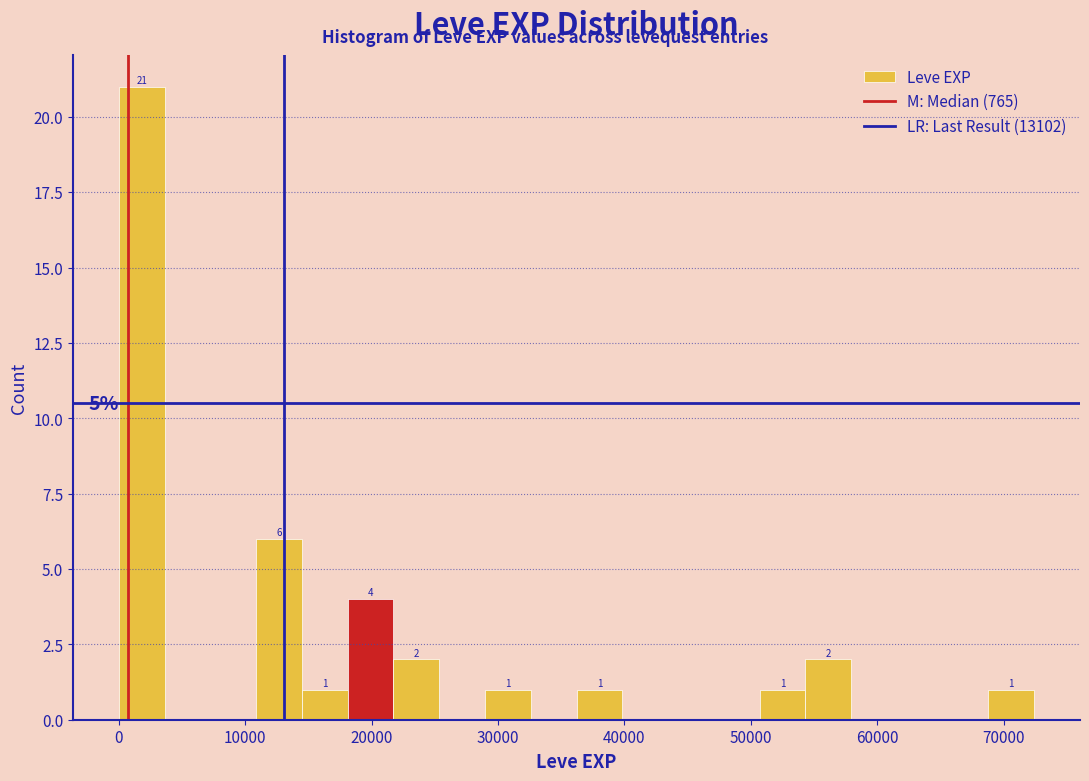

Around what value on the x-axis is the tallest bar? Give the approximate position of its centre, as read against the axis.

2000